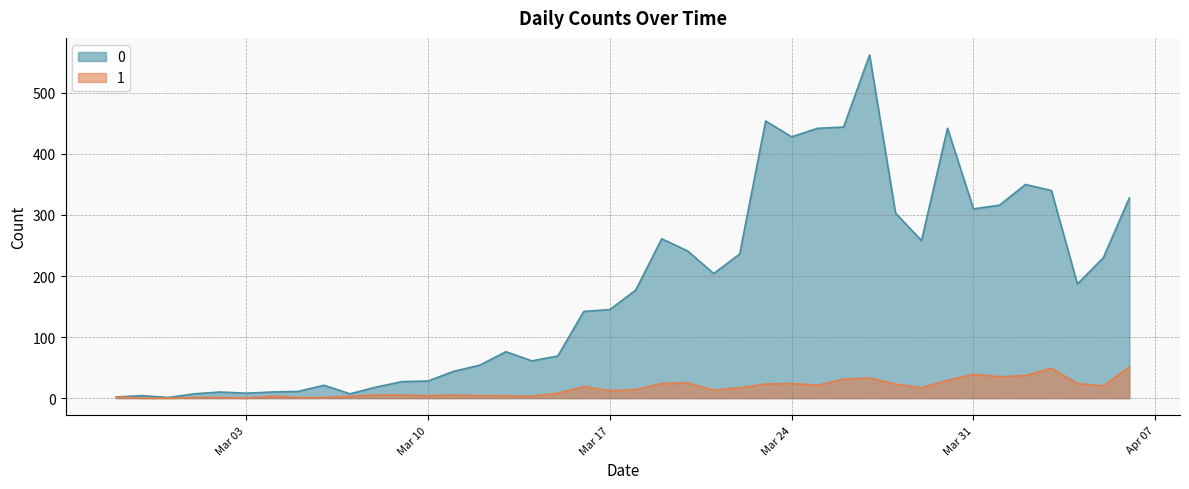

At 2020-03-16, list the series in order from smallest to largest.

1, 0